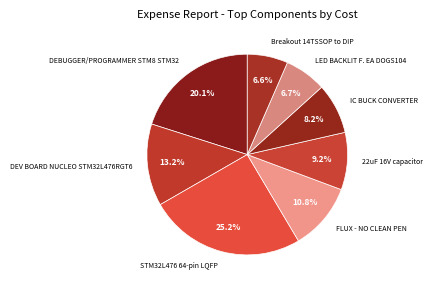

Does IC BUCK CONVERTER account for over 50% of the chart?

No